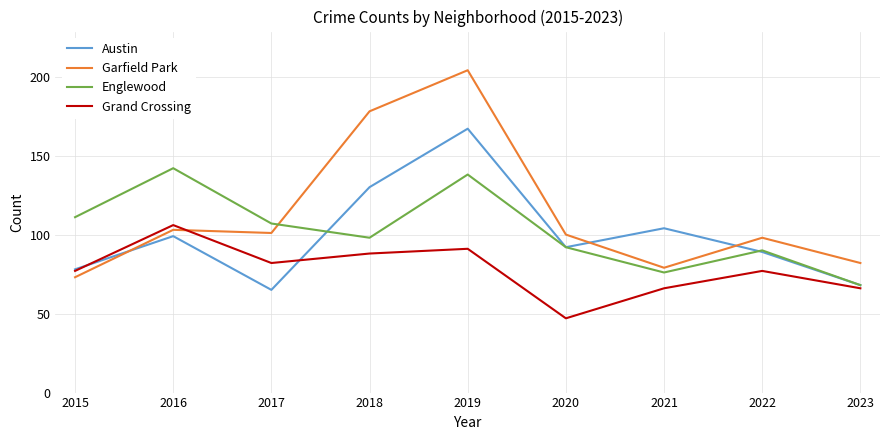

At which category does the chart reach its peak across all series?

2019